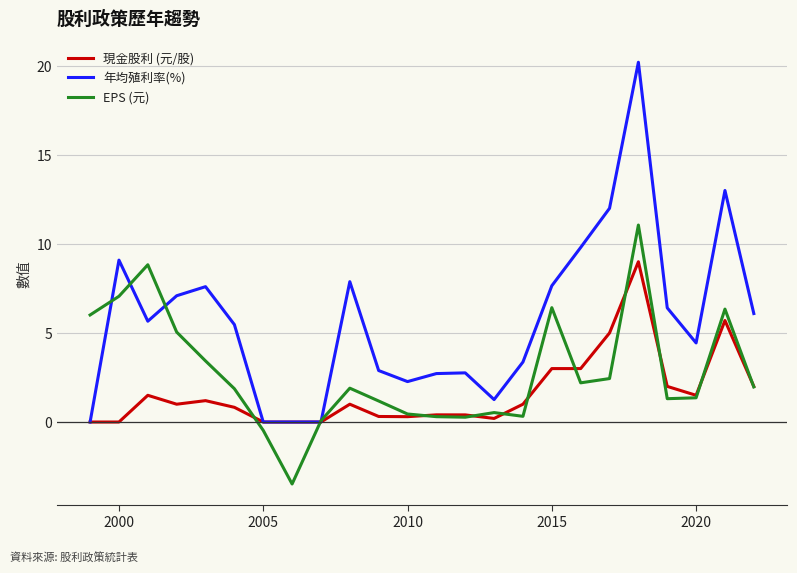

What is the minimum value shown in the chart?

-3.5